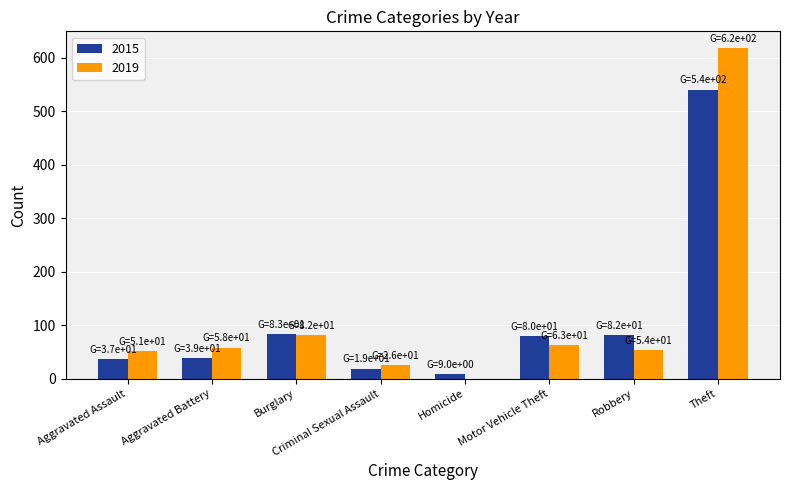

The 2019 series shows 26 at Criminal Sexual Assault. True or false?

True